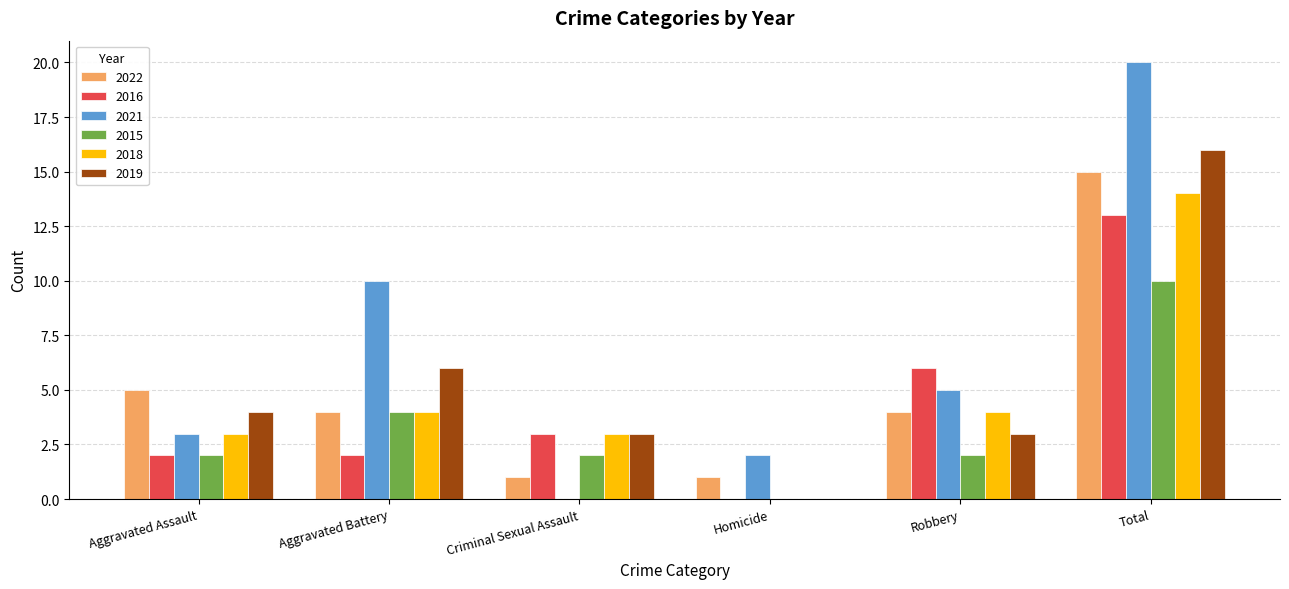

What is the sum of the 2021 values at Homicide and Total?

22